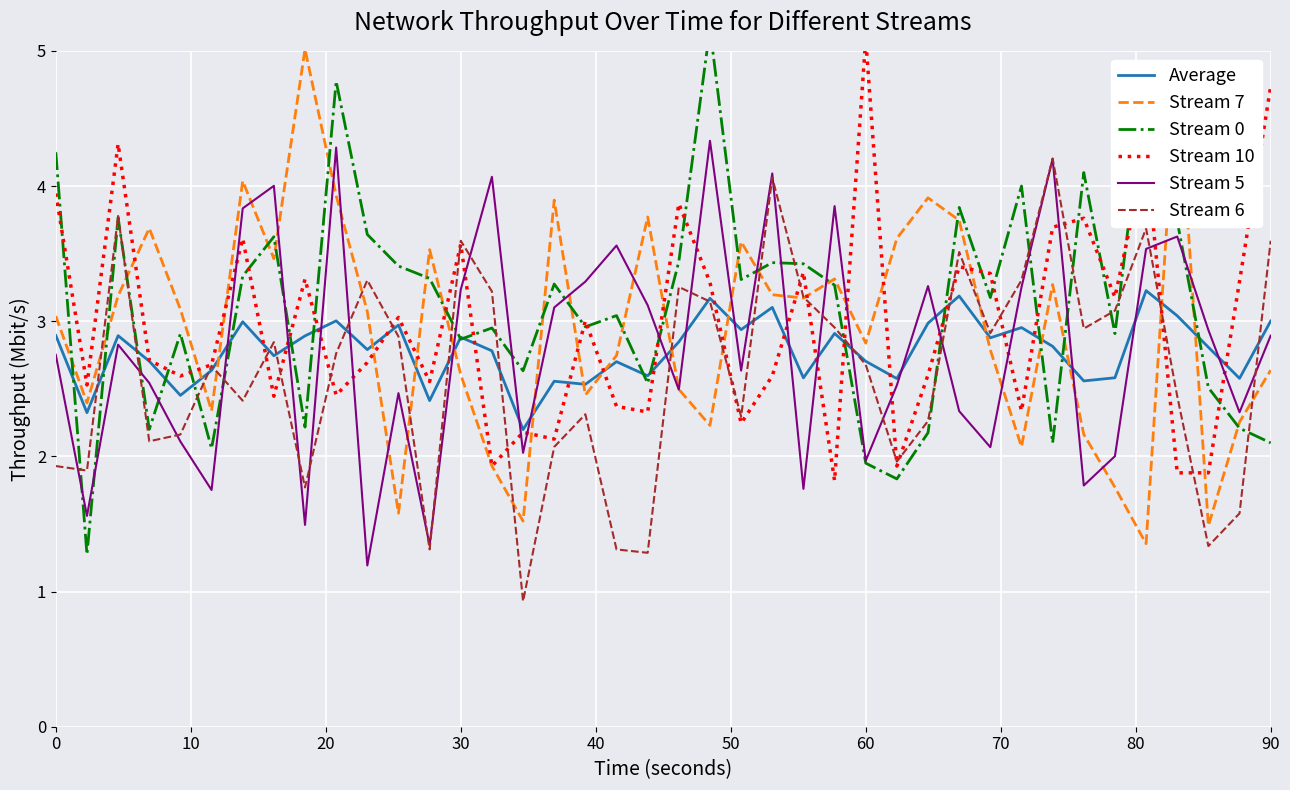

True or false: Stream 5 has a value of 1.4 at 30.

False